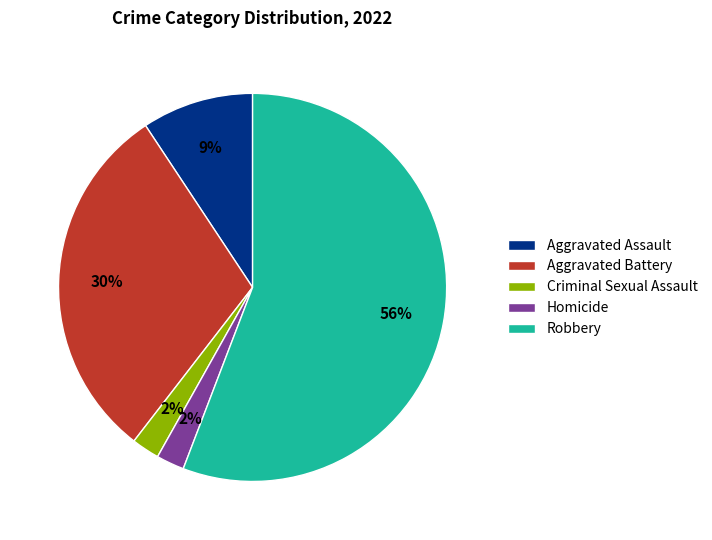

Between Criminal Sexual Assault and Robbery, which is larger?

Robbery